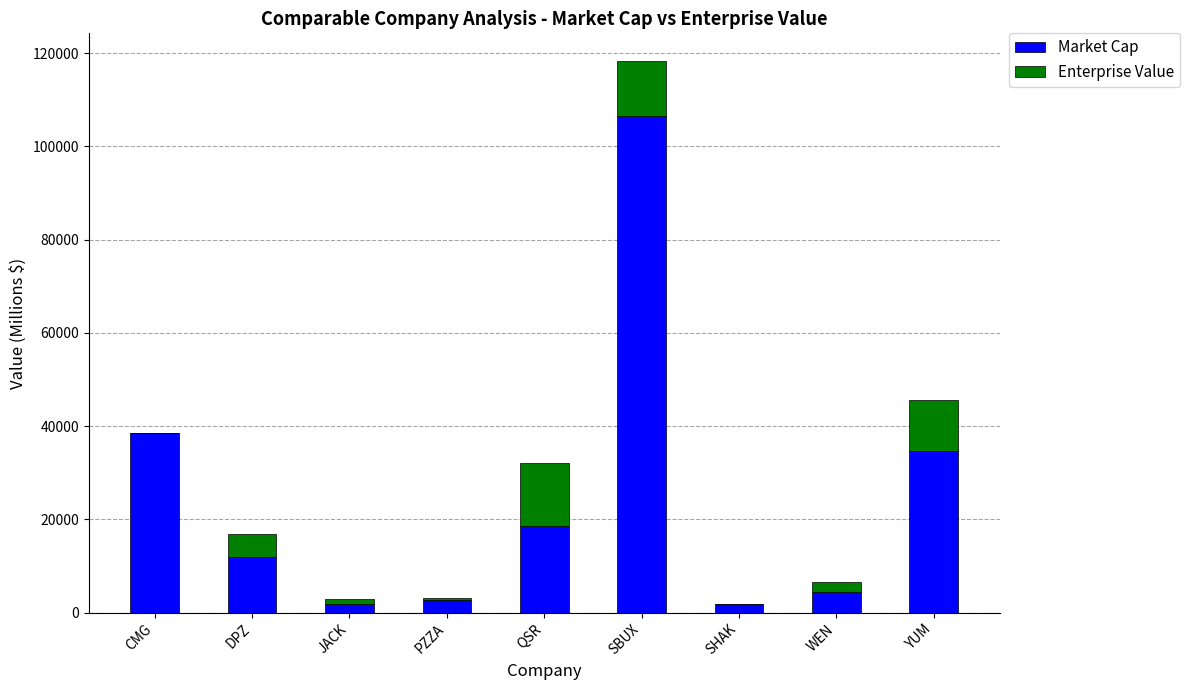

What is the total value across all series at YUM?

45515.9